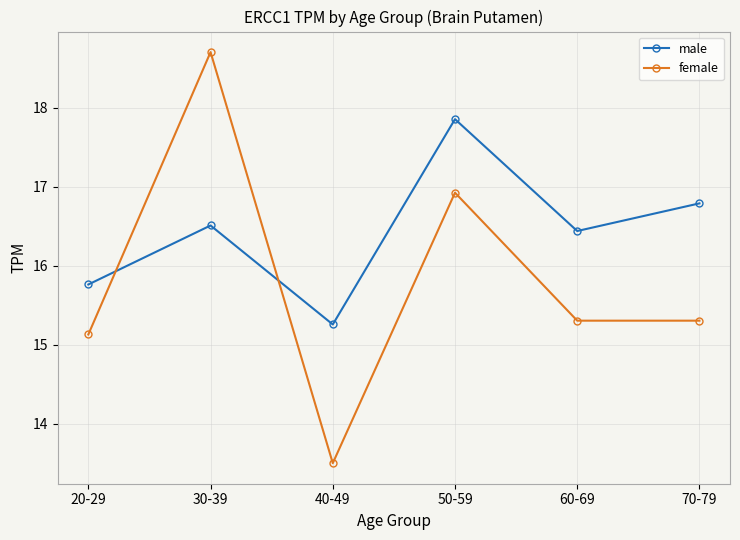

How many interior local valleys does the male series have?

2